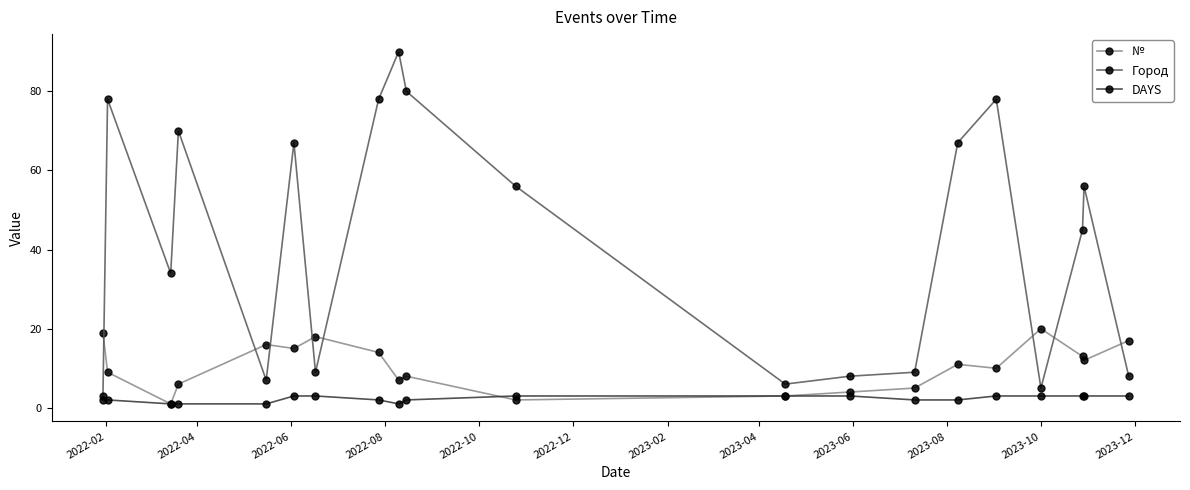

True or false: Город has more than 1 interior local peaks.

True